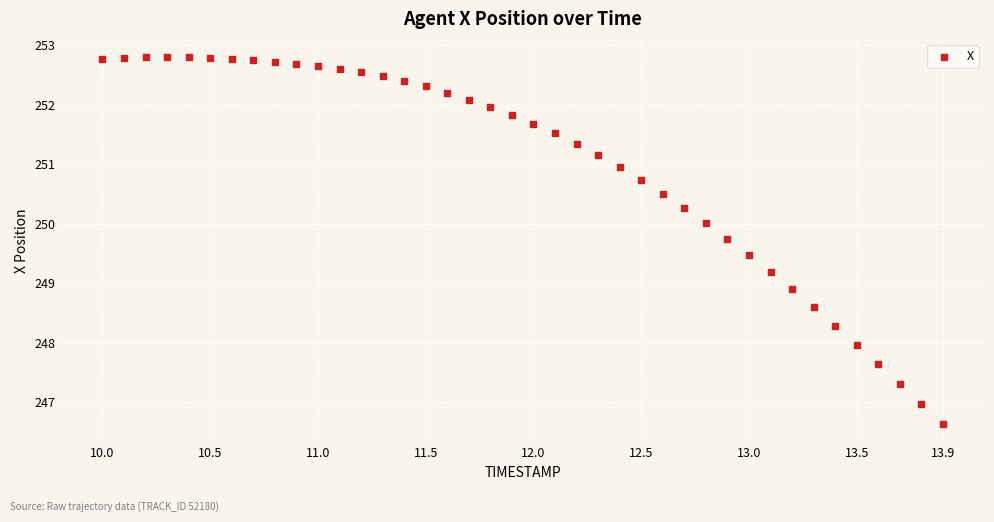

What Y value in the scatter plot is closest to 249?

248.9